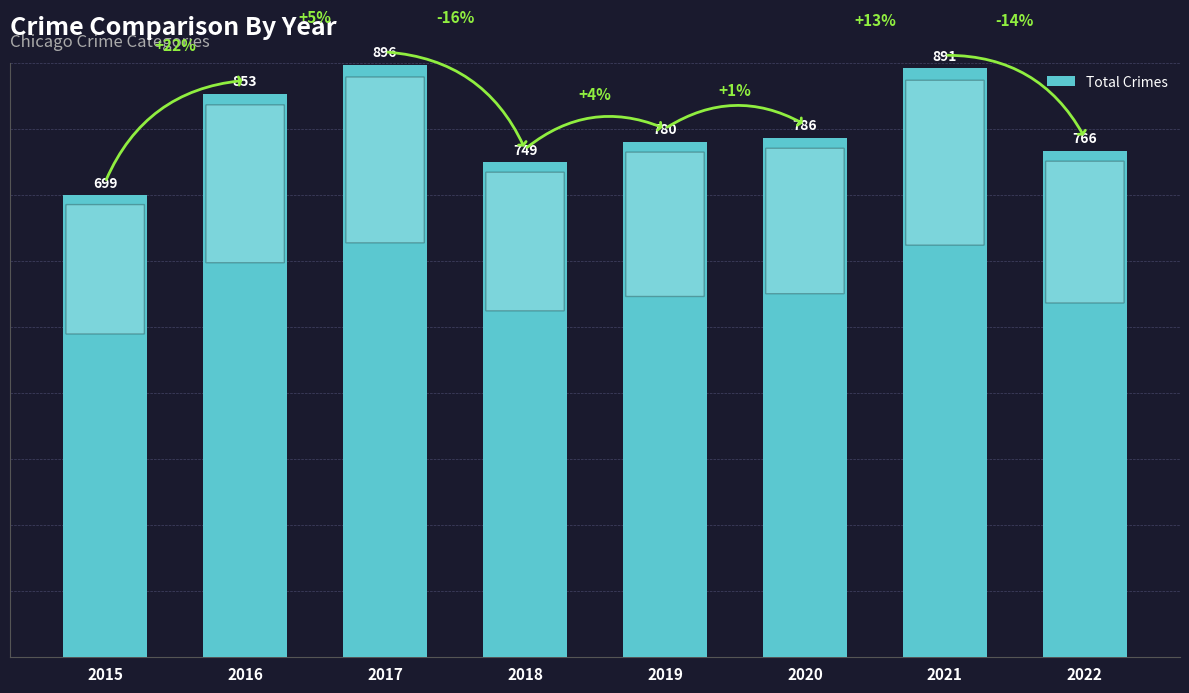

What is the difference between the values at 2021 and 2019?

111